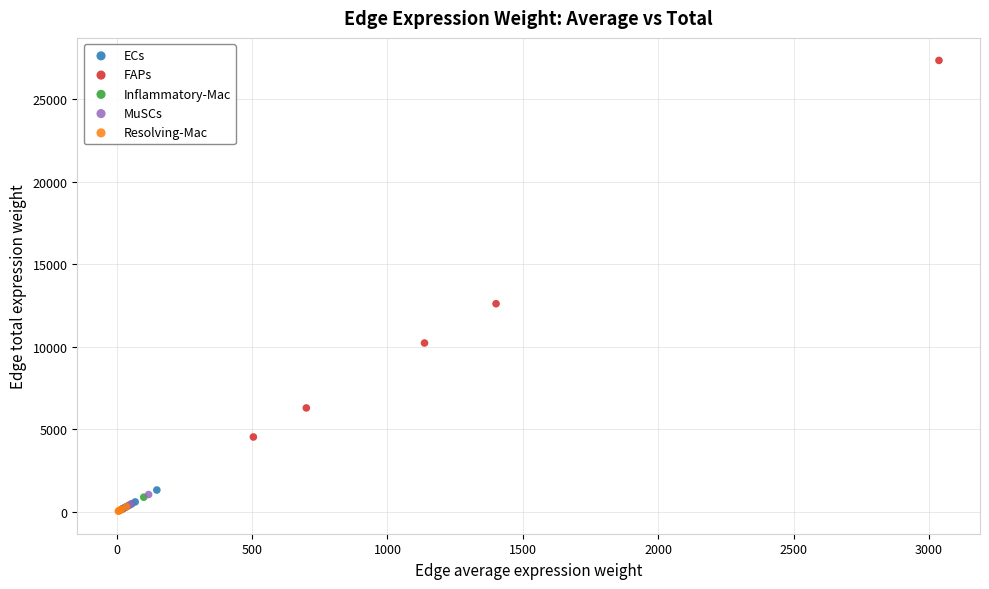

Which series has the widest spread of Y values?

FAPs